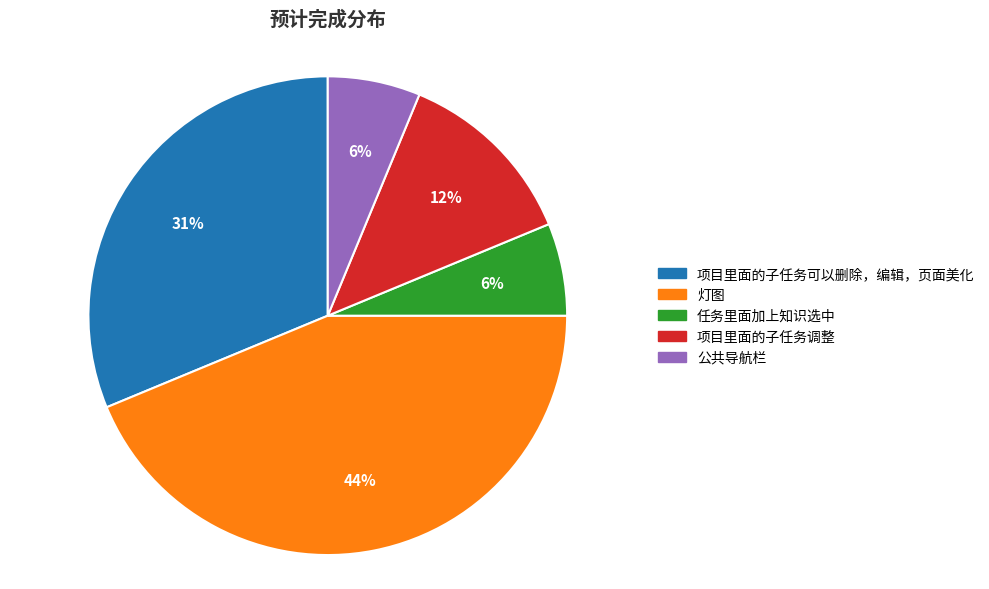

Between 灯图 and 项目里面的子任务可以删除，编辑，页面美化, which is larger?

灯图